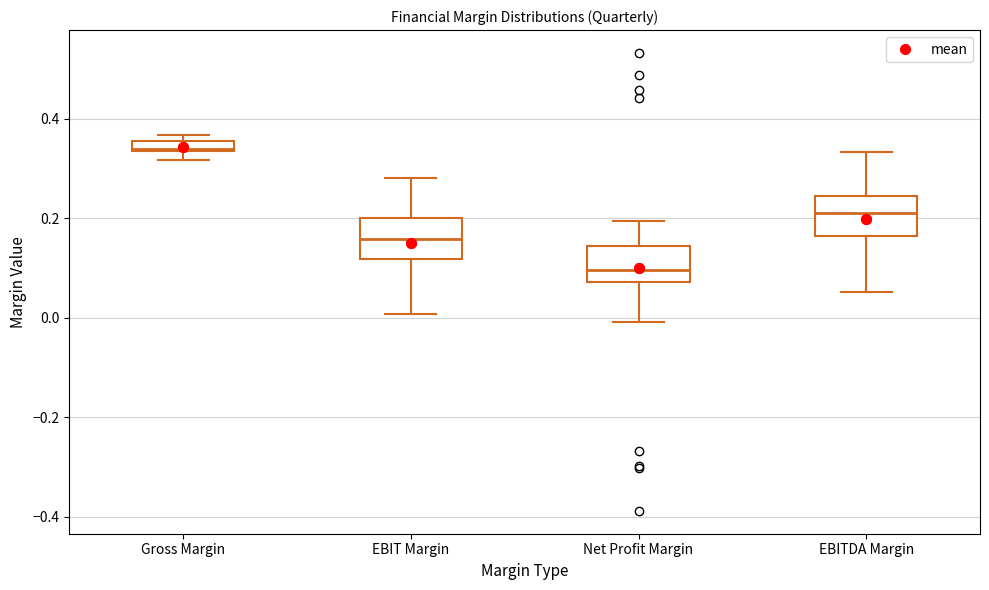

Where is the lower edge of the box for Gross Margin on the y-axis? The values are not printed on the chart, so give them approximately, as read against the axis.

0.34